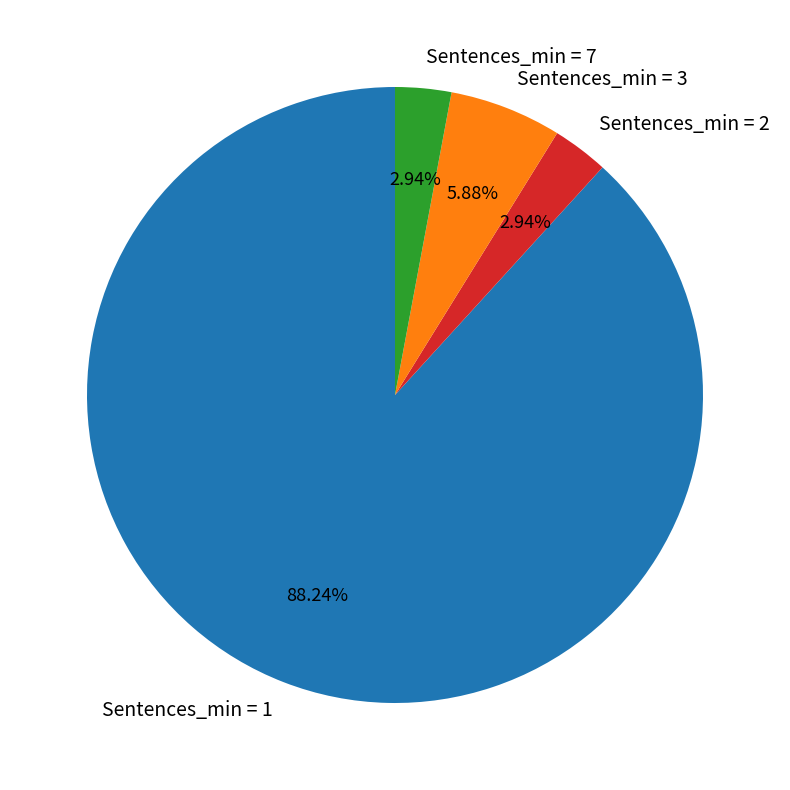

Does any single category account for the majority?

Yes